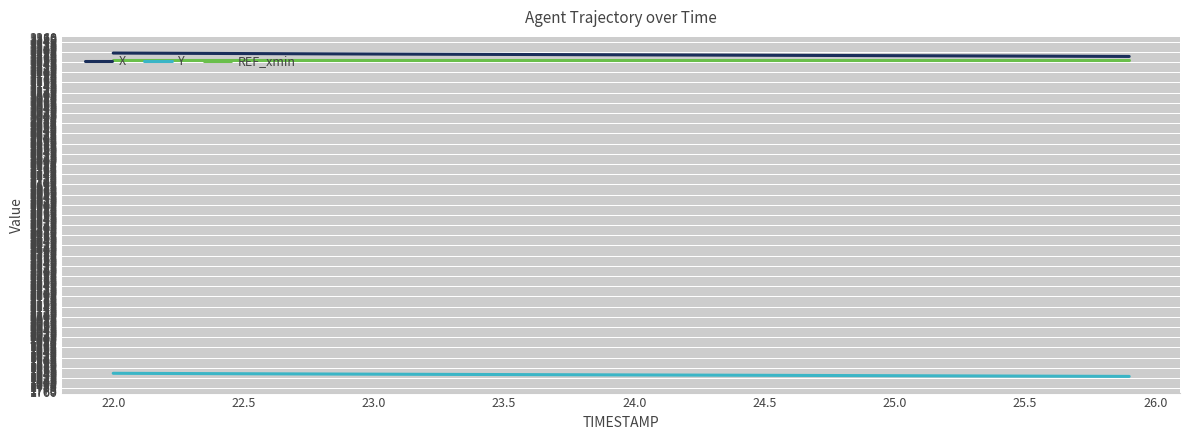

What is the maximum value for X?

3287.8